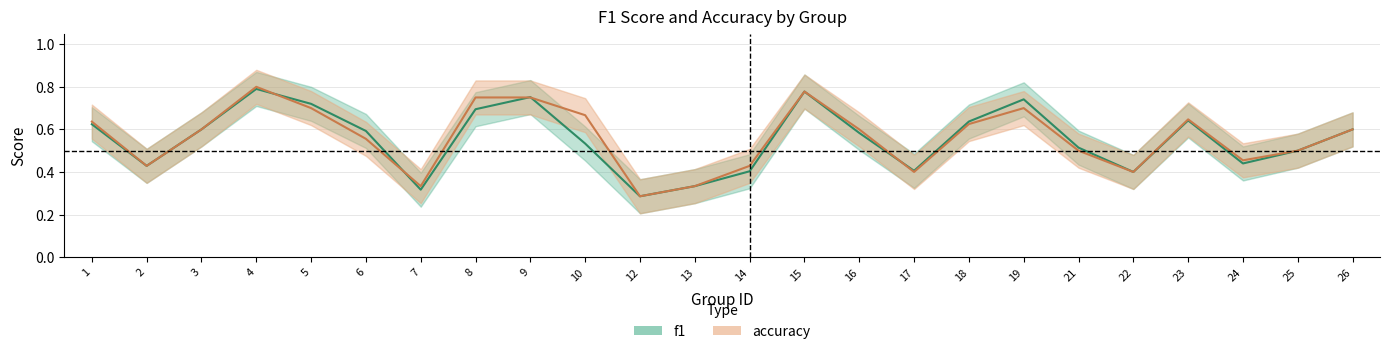

Where is f1 nearest to the value 0?

12